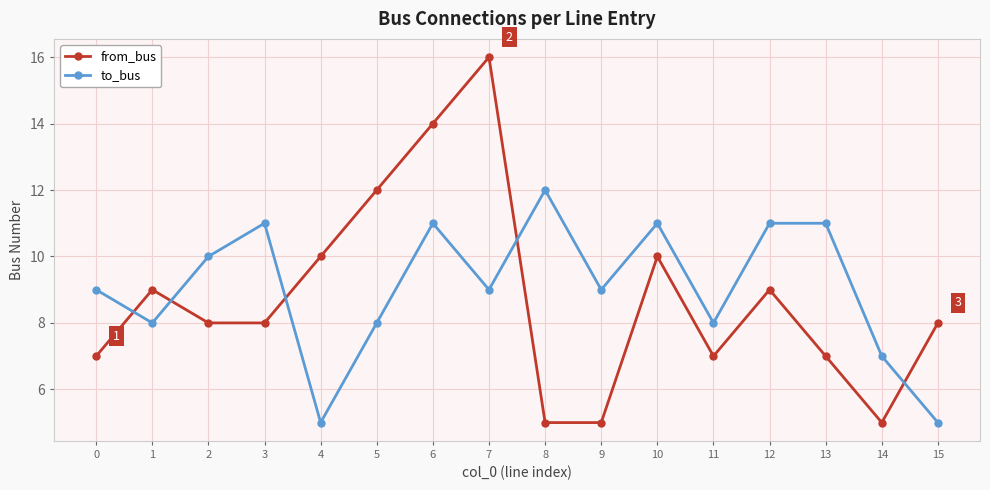

What is the value of the to_bus point at the 12th from the left?

8